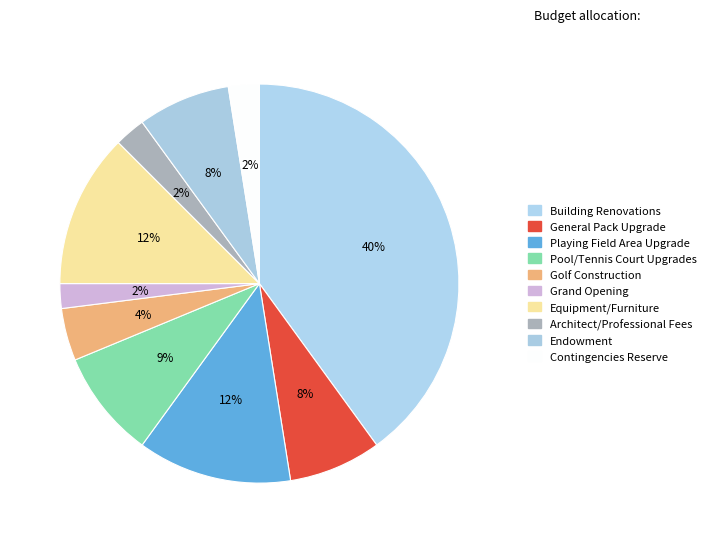

Count the number of slices in the pie.

10